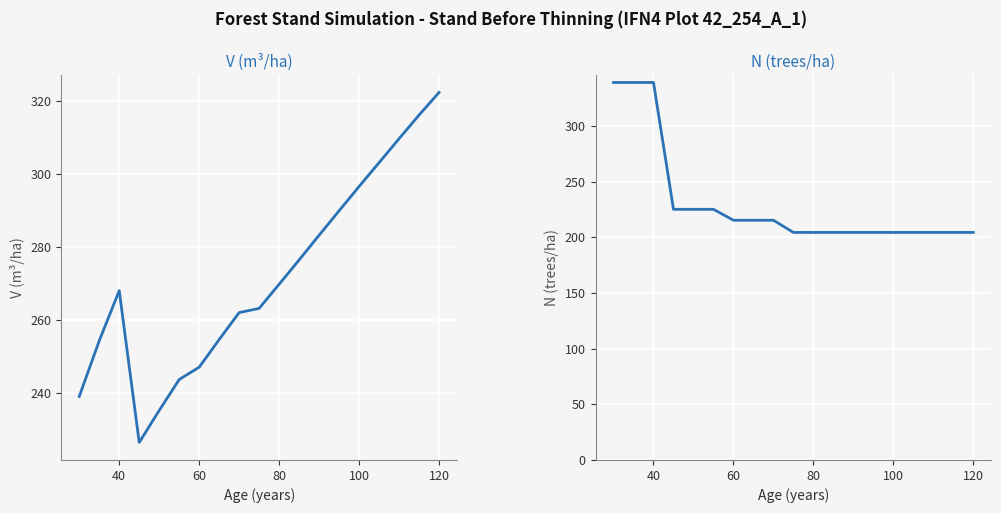

Is this an area chart (filled region under the line)?

No